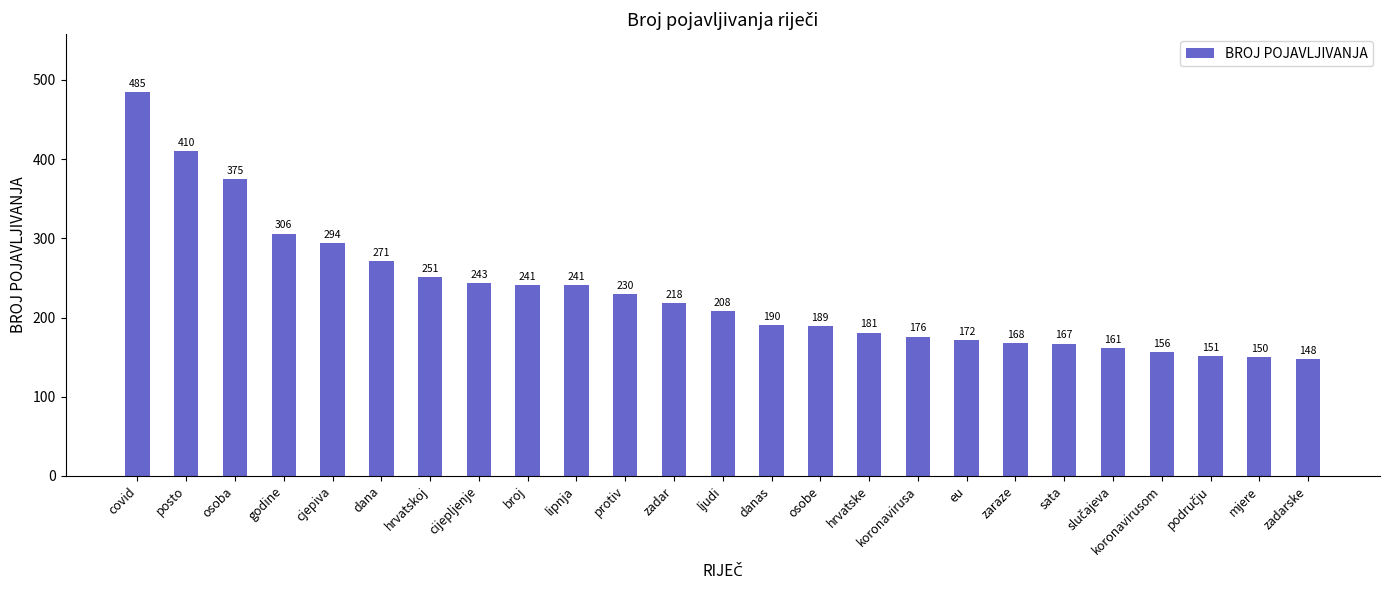

Reading left to right, list all the values displayed in this chart.

485	410	375	306	294	271	251	243	241	241	230	218	208	190	189	181	176	172	168	167	161	156	151	150	148